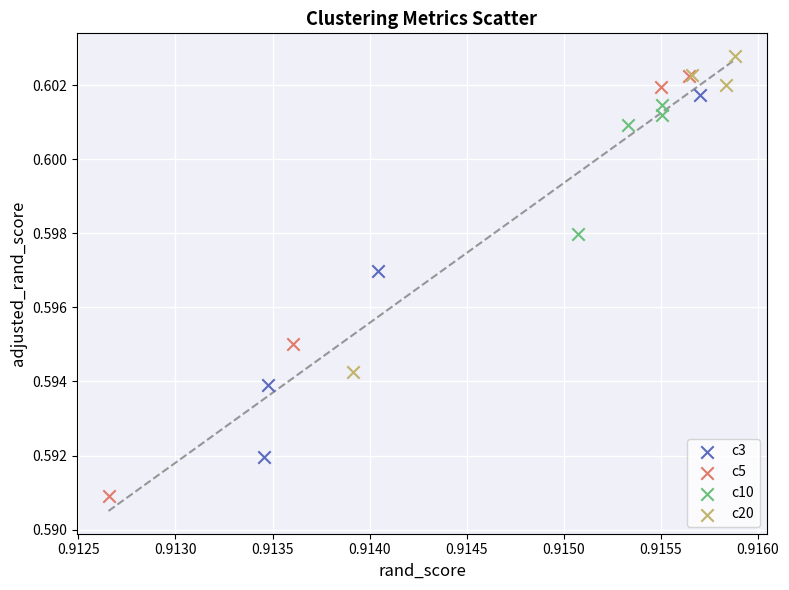

Which series reaches the minimum Y coordinate?

c5